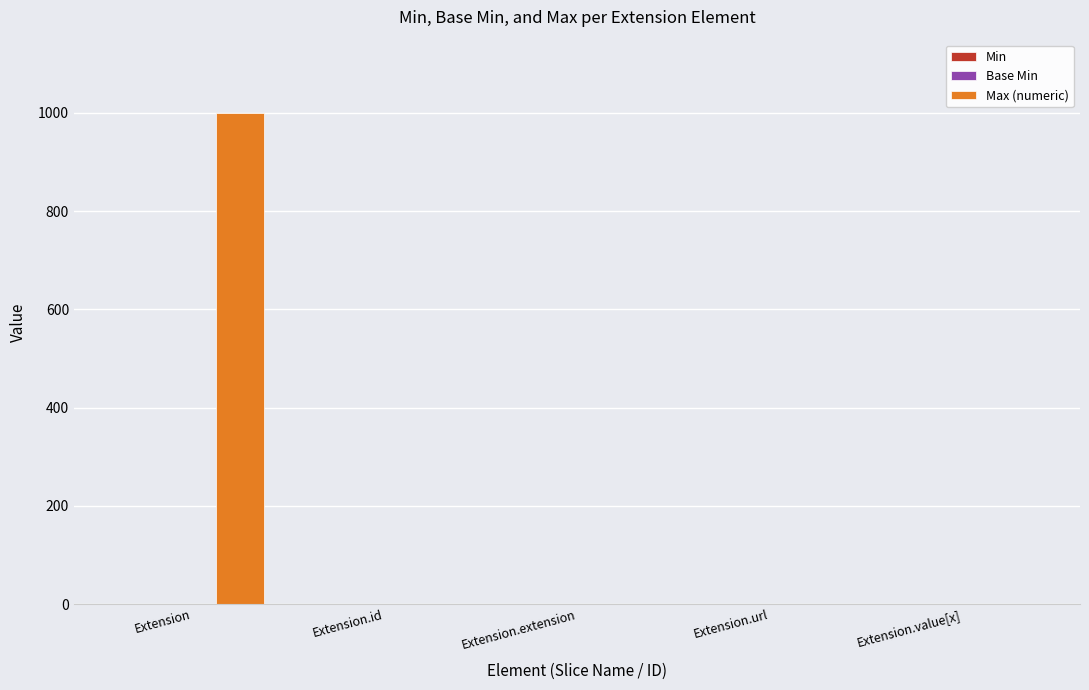

What is the total value across all series at Extension.value[x]?

1